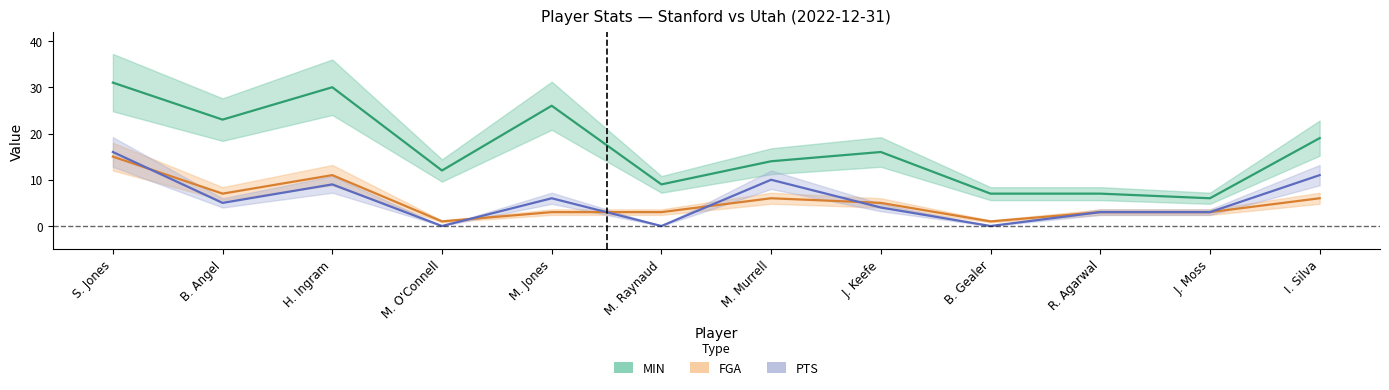

What position from the right is M. Raynaud?

7